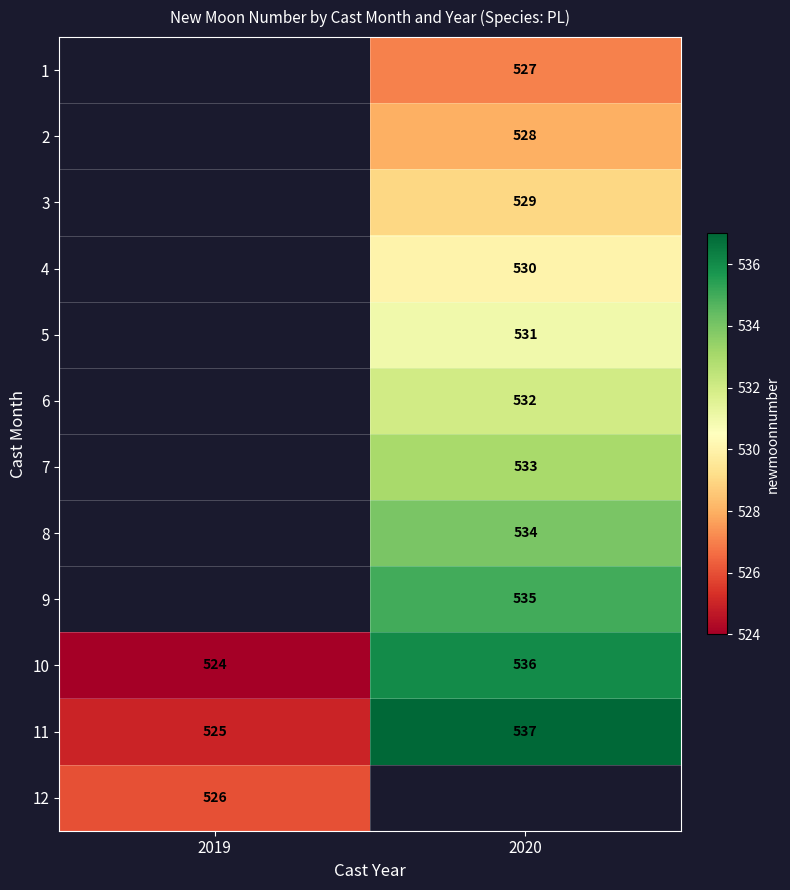

Between 2019 and 2020, which is larger?

2020